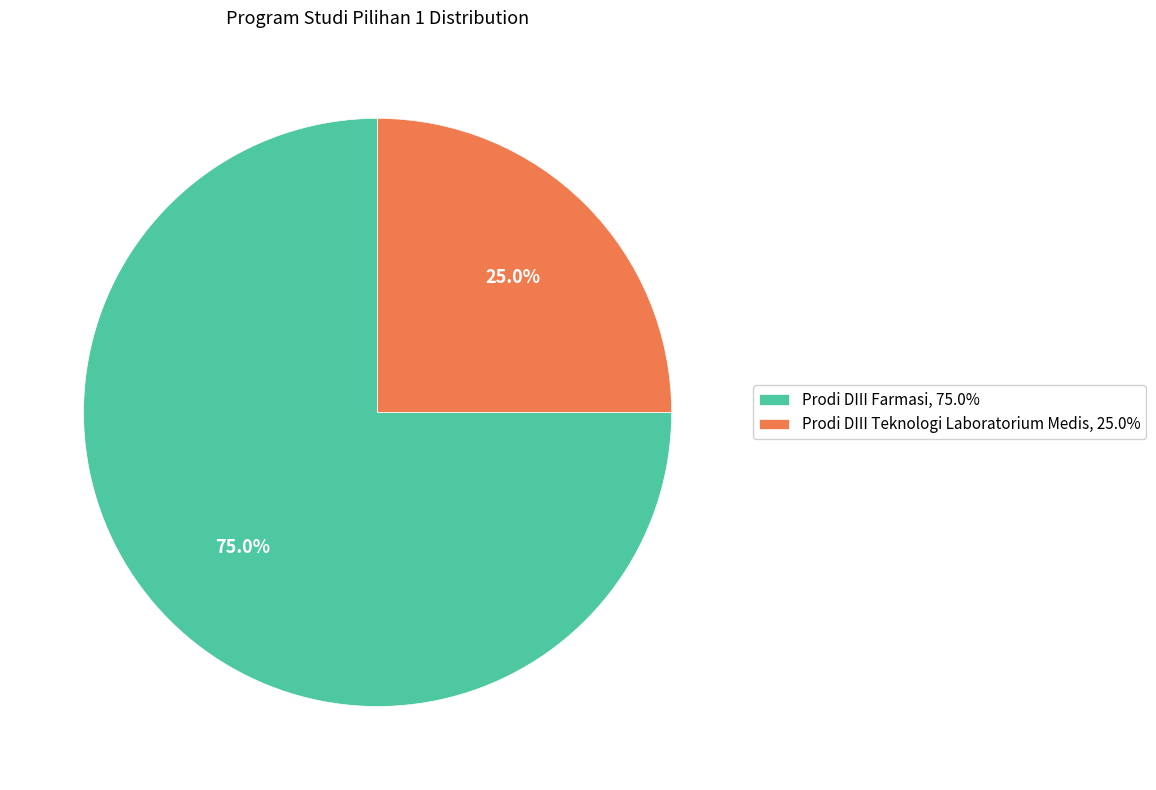

Is it true that Prodi DIII Teknologi Laboratorium Medis is 33% of the pie?

False